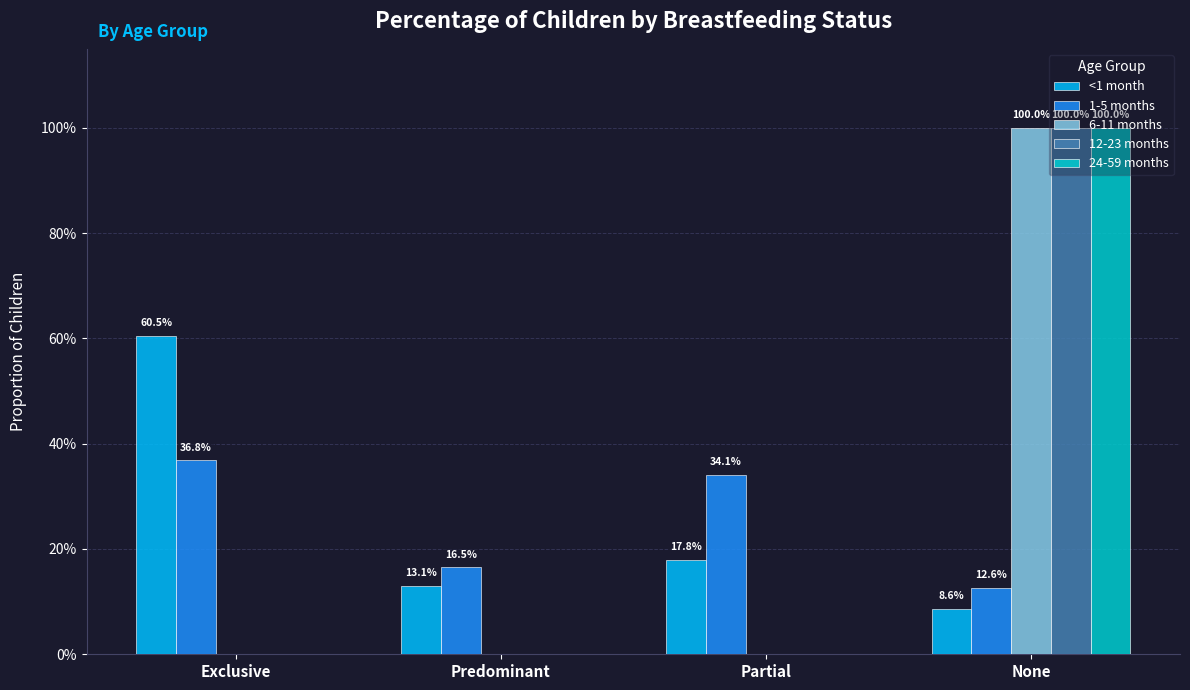

What position from the right is Exclusive?

4